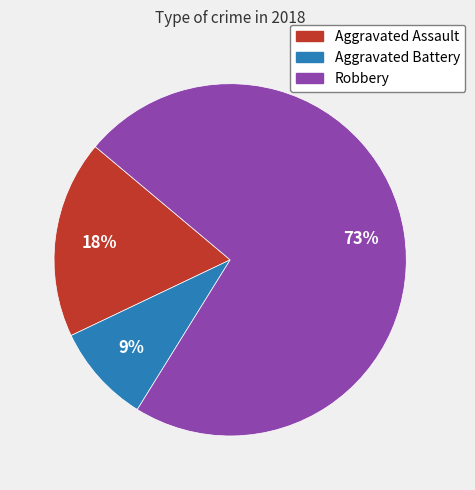

To the nearest percent, what is the average slice percentage?

33%